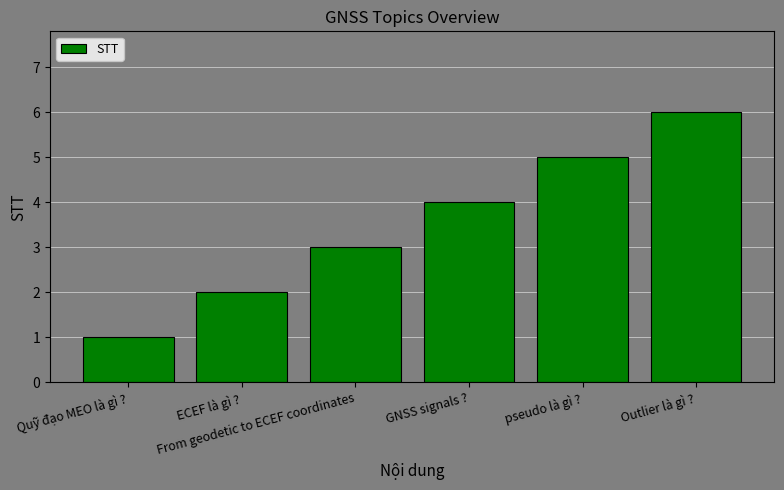

What is the greatest value displayed?

6